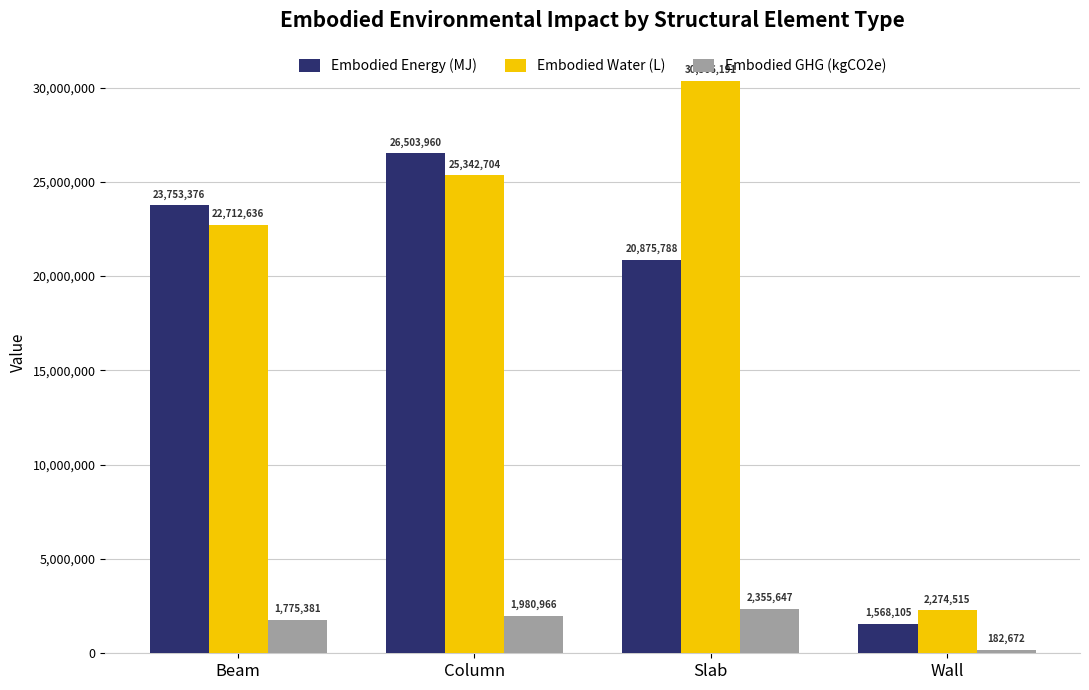

What is the label of the 1st bar from the right?

Wall